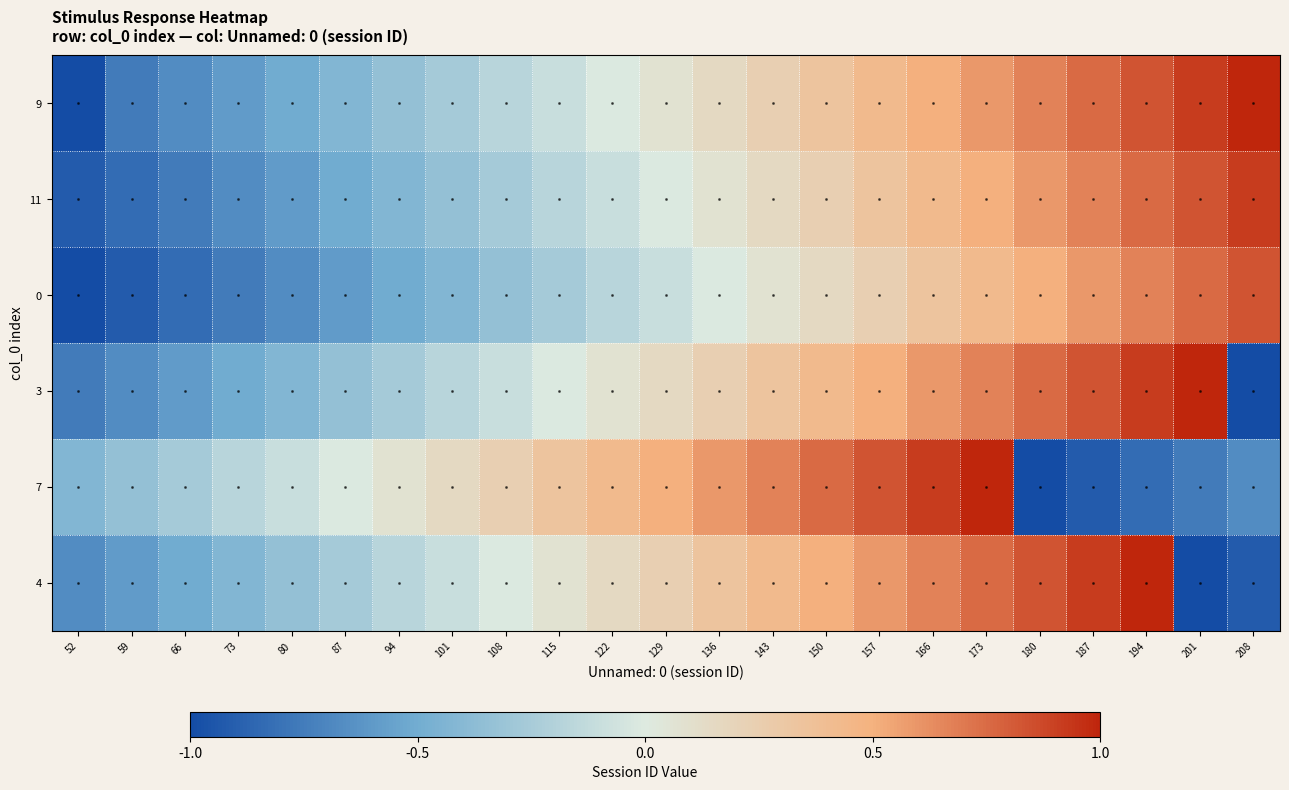

Which has a higher value, 80 or 94?

94